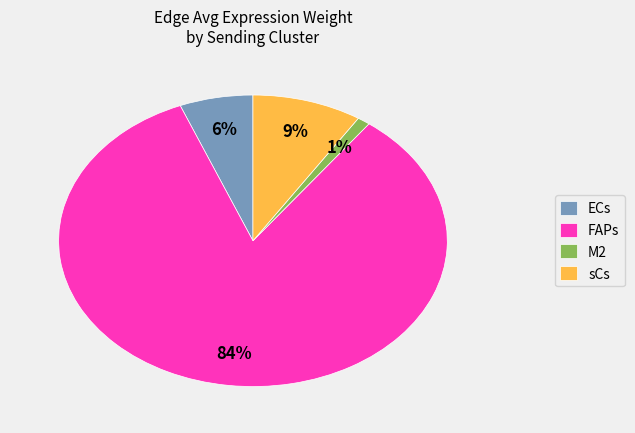

True or false: FAPs accounts for 45% of the total.

False